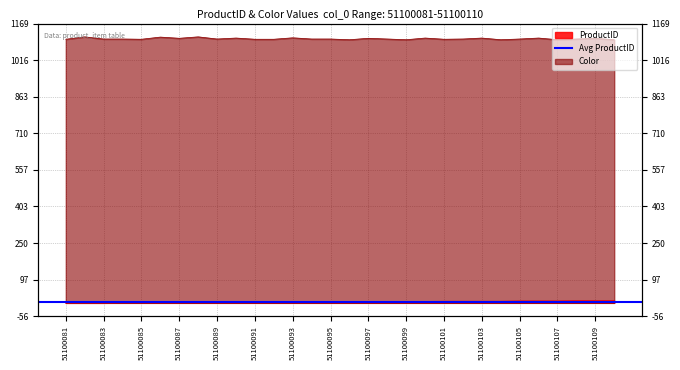

Reading left to right, list all the values displayed in this chart.

ProductID: 51100081=0	51100082=0	51100083=0	51100084=1	51100085=1	51100086=1	51100087=1	51100088=2	51100089=2	51100090=2	51100091=2	51100092=3	51100093=3	51100094=3	51100095=4	51100096=5	51100097=5	51100098=5	51100099=6	51100100=6	51100101=7	51100102=7	51100103=7	51100104=7	51100105=8	51100106=8	51100107=8	51100108=9	51100109=9	51100110=9
Color: 51100081=1103	51100082=1113	51100083=1104	51100084=1104	51100085=1103	51100086=1112	51100087=1107	51100088=1113	51100089=1104	51100090=1108	51100091=1103	51100092=1103	51100093=1109	51100094=1104	51100095=1104	51100096=1101	51100097=1107	51100098=1104	51100099=1101	51100100=1108	51100101=1103	51100102=1104	51100103=1108	51100104=1101	51100105=1104	51100106=1108	51100107=1101	51100108=1104	51100109=1107	51100110=1101